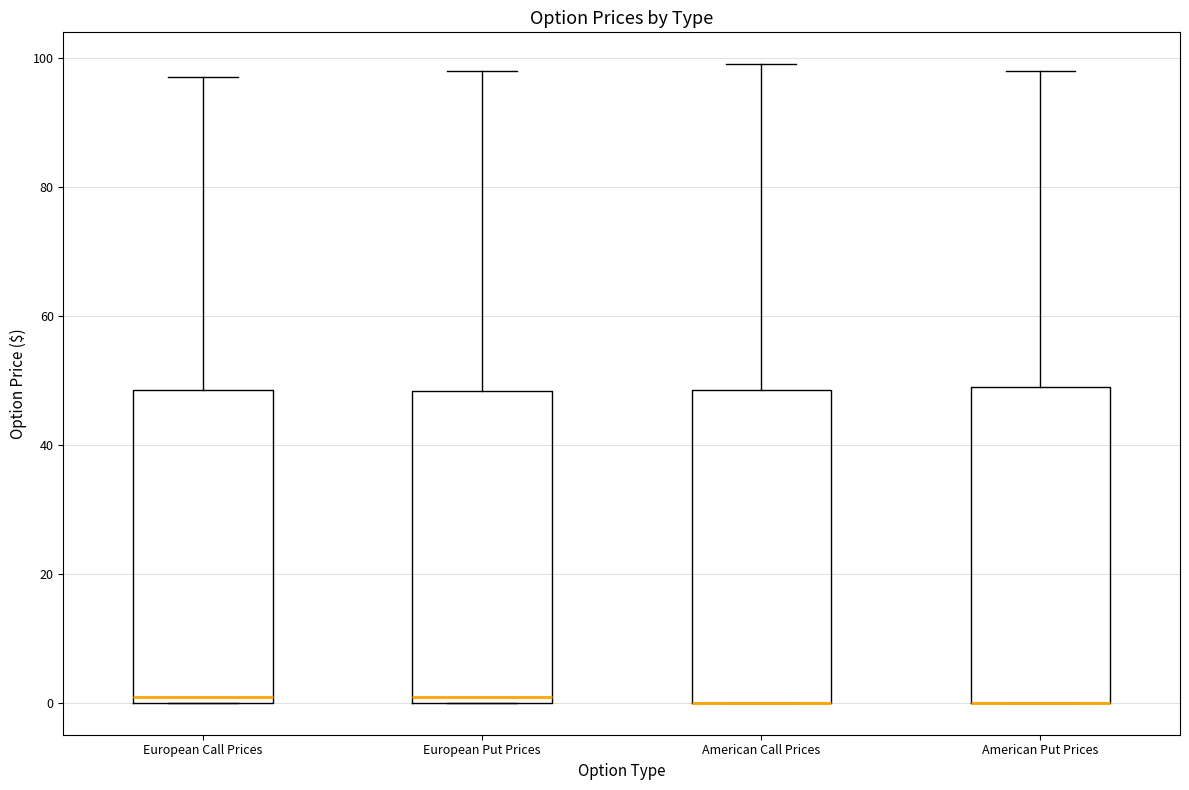

Reading left to right, read every box against the y-axis: the position of its median line, the range the box covers, and the ends of its whiskers. The values are not printed on the chart, so give them approximately, as read against the axis.

European Call Prices: median 0 (just above the box's lower edge), box 0 to 48, whiskers 0 to 98
European Put Prices: median 0 (just above the box's lower edge), box 0 to 48, whiskers 0 to 98
American Call Prices: median 0 (drawn on the box's lower edge), box 0 to 48, whiskers 0 to 100
American Put Prices: median 0 (drawn on the box's lower edge), box 0 to 50, whiskers 0 to 98